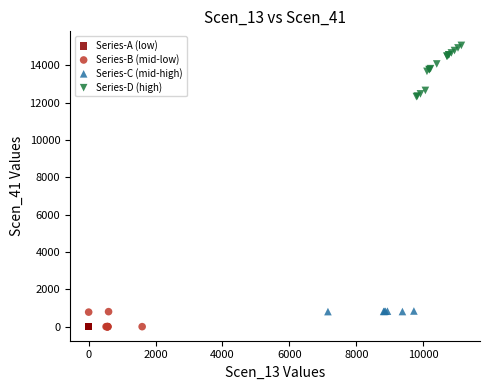

Which series contains the highest Y value?

Series-D (high)